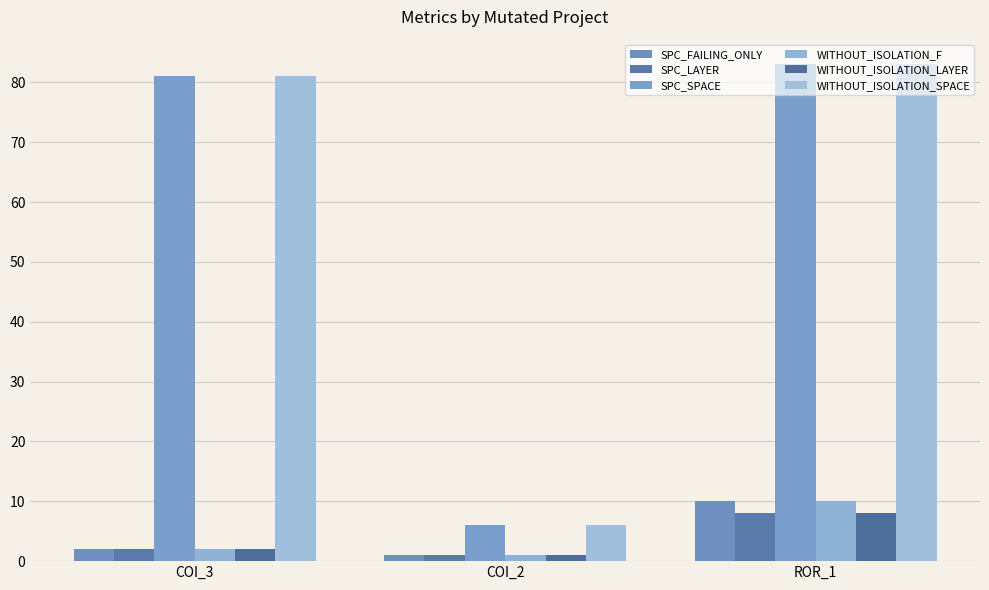

Between COI_2 and ROR_1, which is larger?

ROR_1